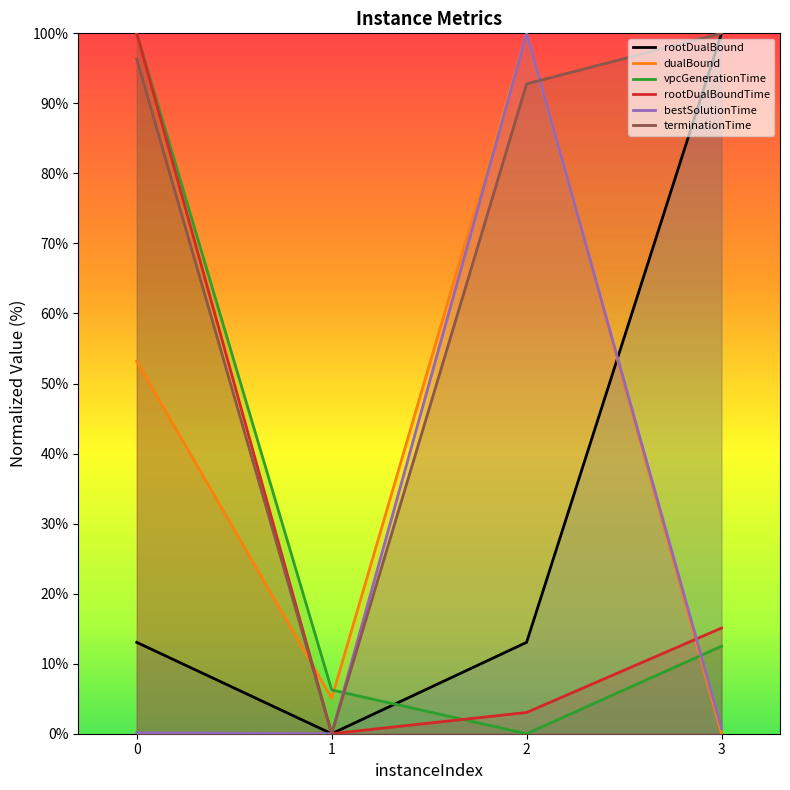

Rank the series by their maximum value, from lowest to highest.

rootDualBound, dualBound, vpcGenerationTime, rootDualBoundTime, bestSolutionTime, terminationTime